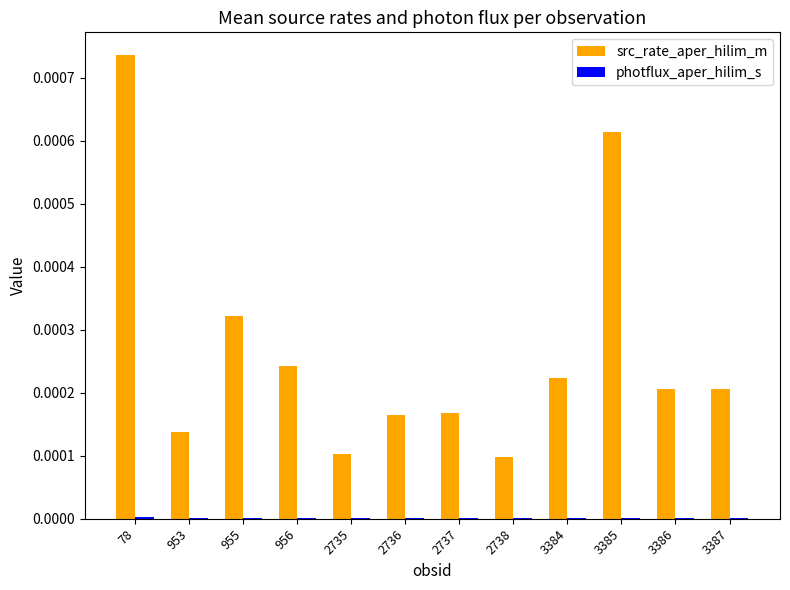

Between 2735 and 2737, which series saw the biggest shift?

src_rate_aper_hilim_m